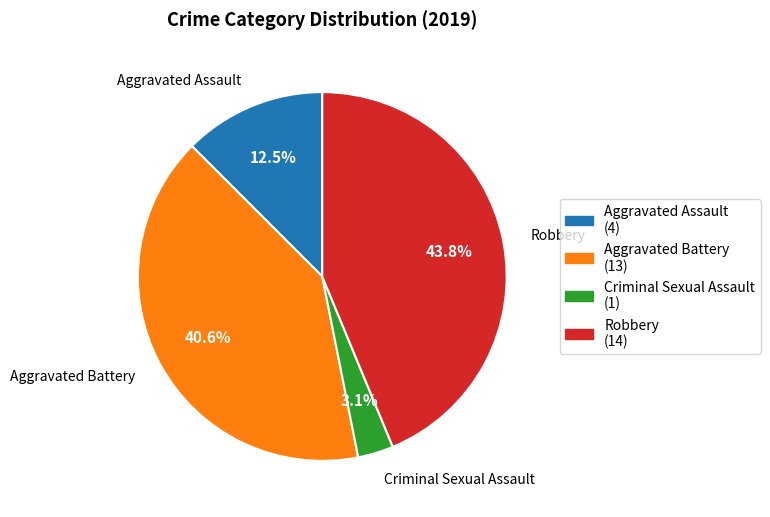

Is there a majority slice in this chart?

No